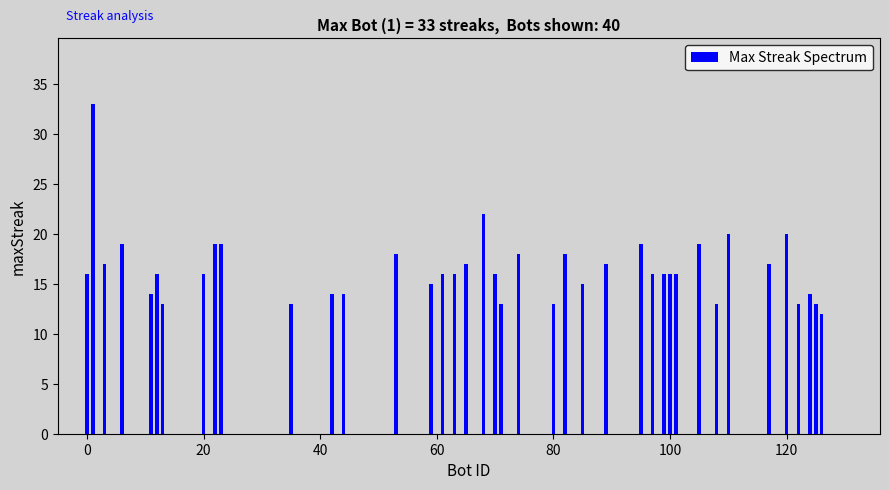

What is the smallest value displayed?

12